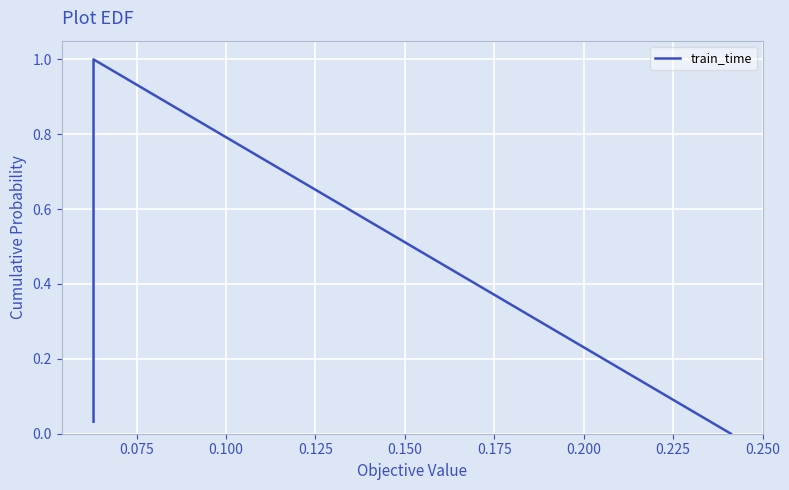

Reading left to right, what are all the values shown in this chart?

0.0	1.0	0.0